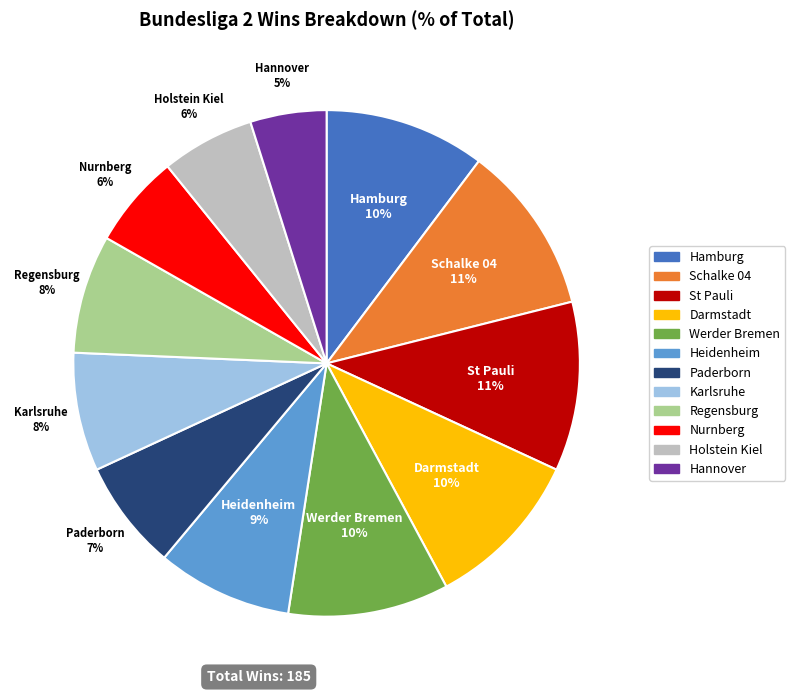

To the nearest percent, what portion does St Pauli represent?

11%